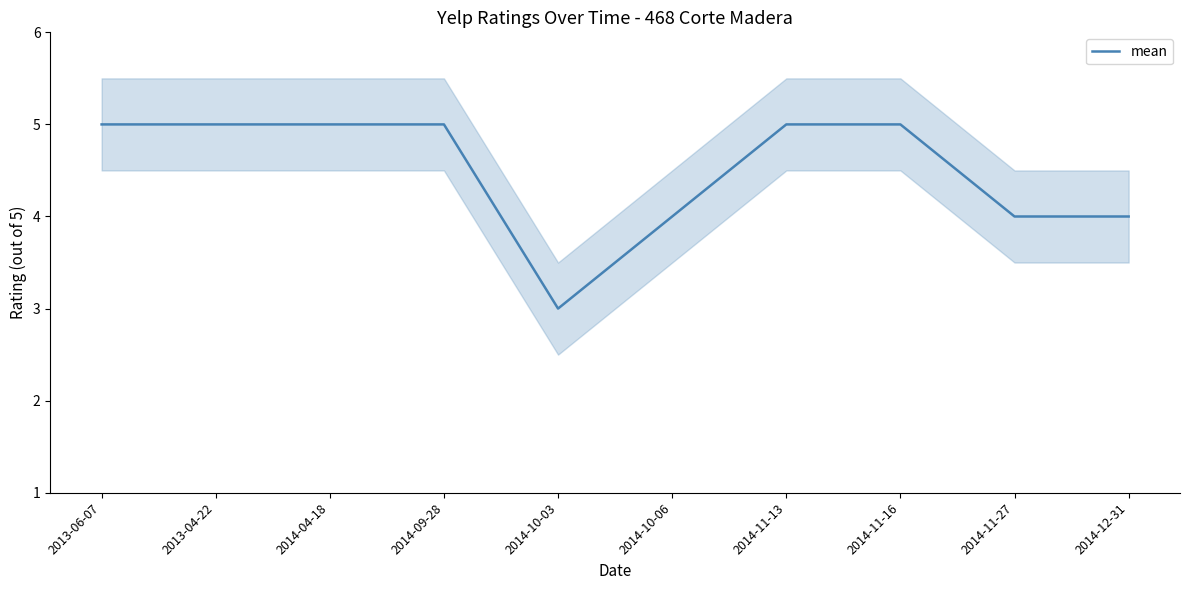

Reading right to left, extract all data points from this chart.

4	4	5	5	4	3	5	5	5	5